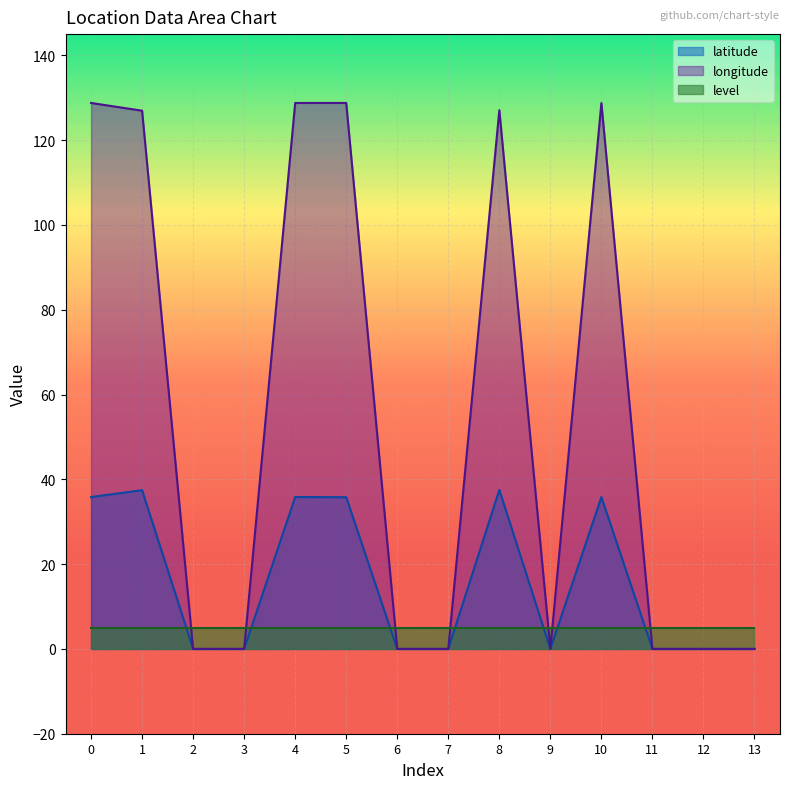

Rank the series by their average value, from highest to lowest.

longitude, latitude, level